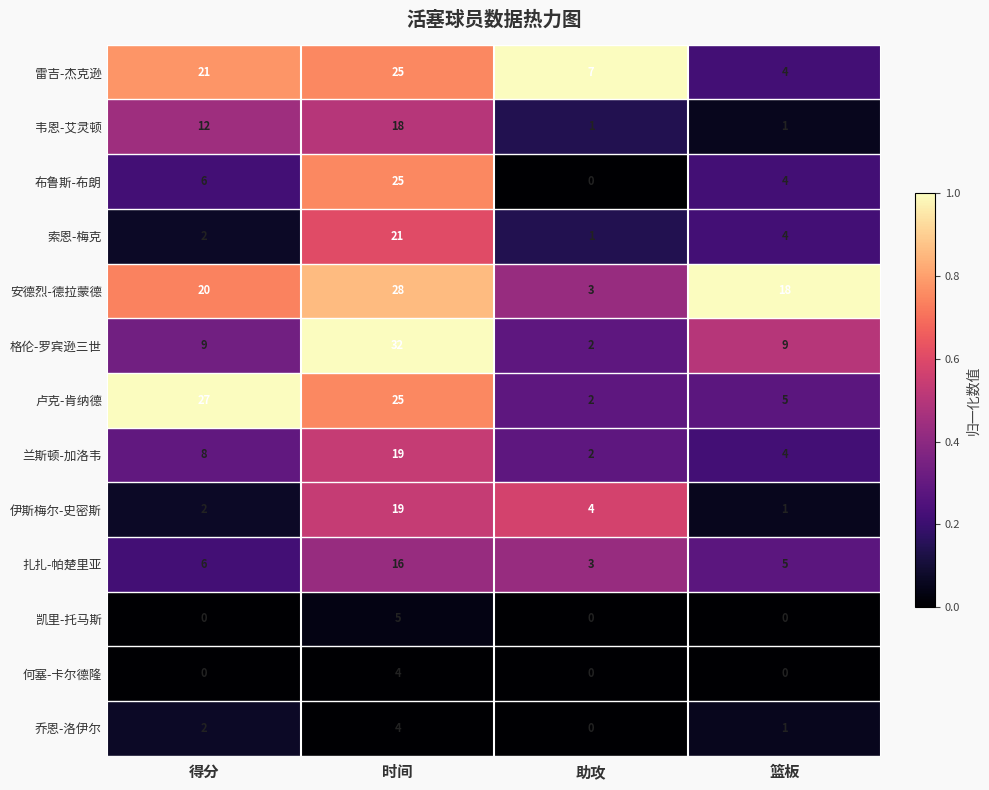

The value of 索恩-梅克 at 篮板 is 3. True or false?

False